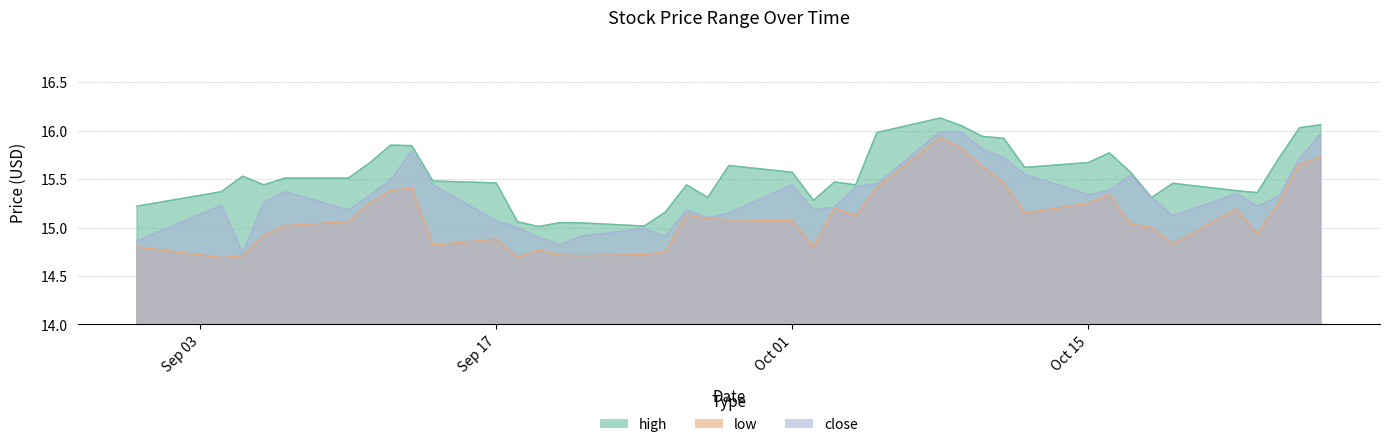

How many lines are shown in the chart?

3